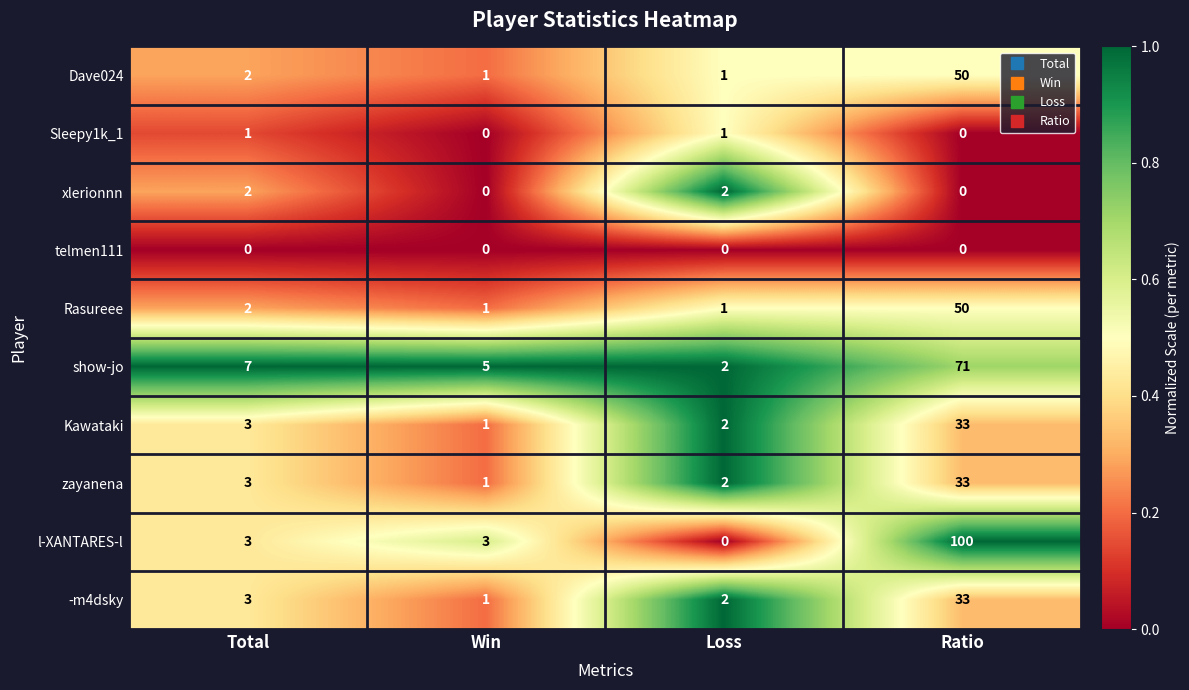

Which series has the largest range (max minus min)?

l-XANTARES-l